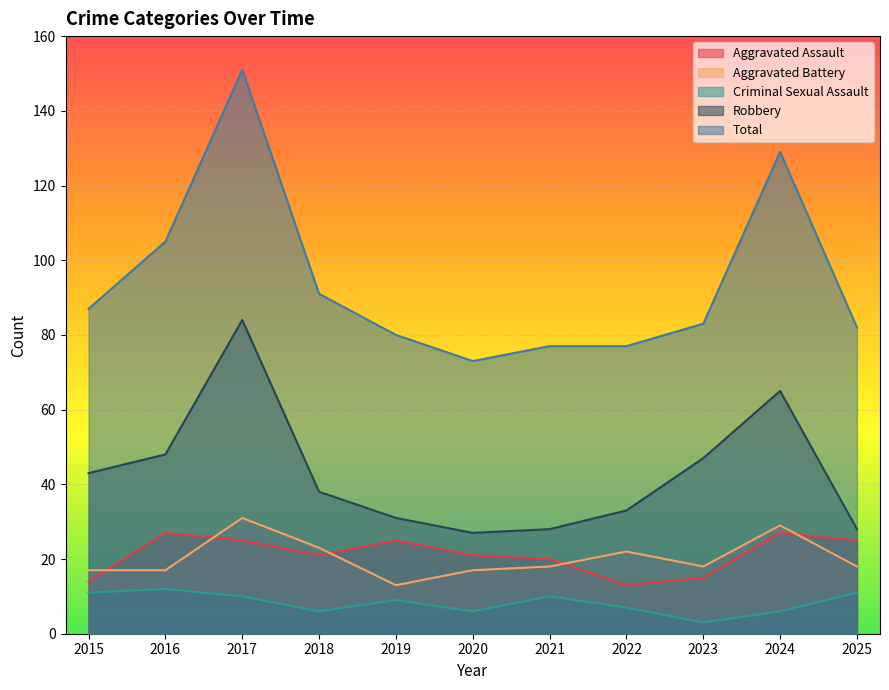

True or false: Aggravated Battery and Total cross at least once.

False